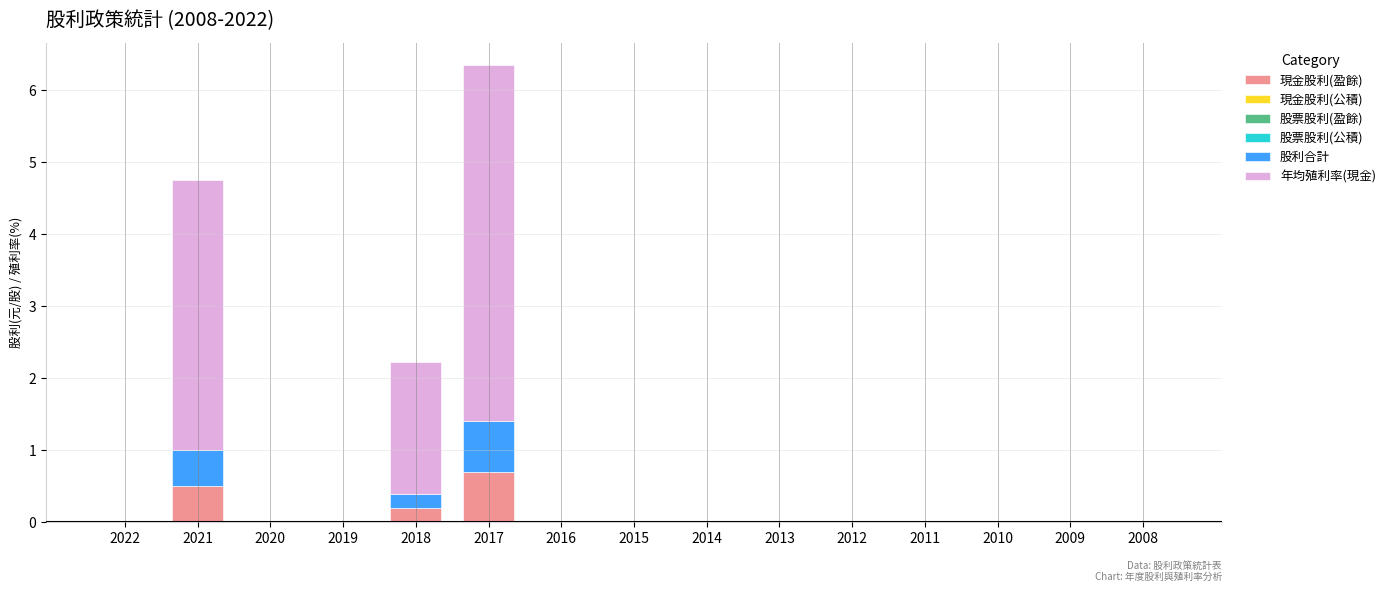

At which category is the sum across all series the highest?

2017